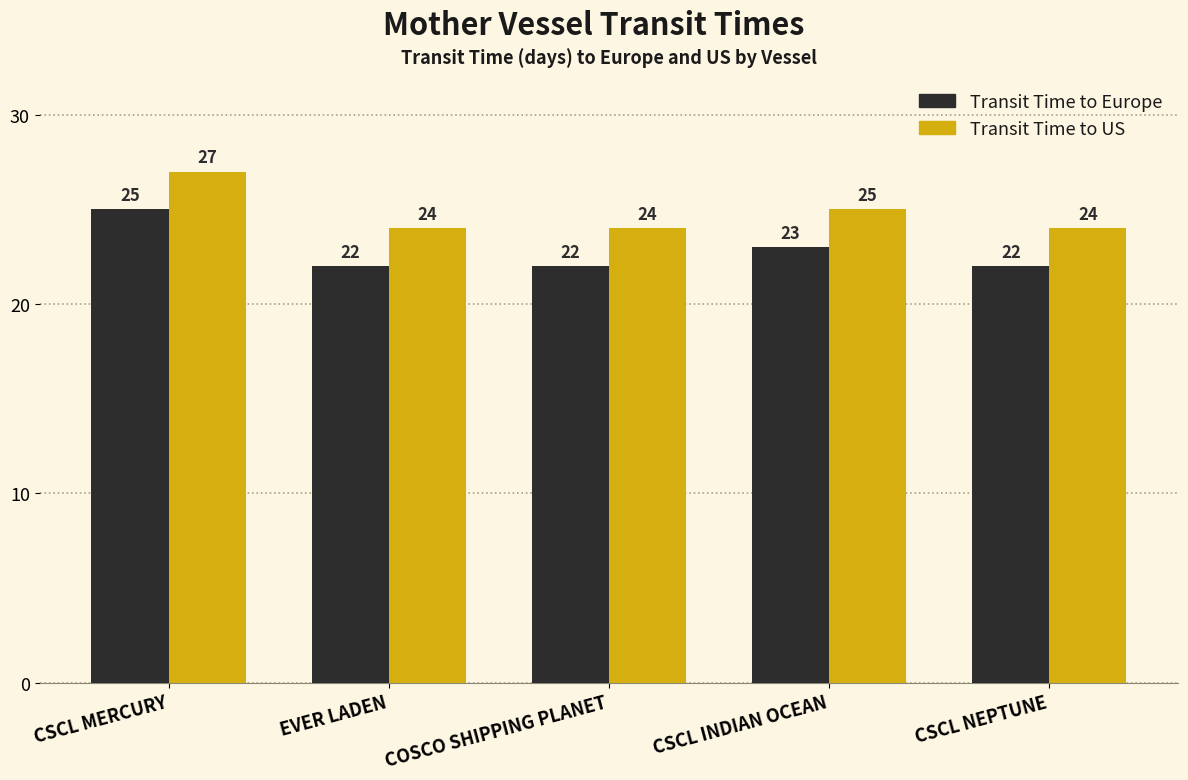

What is the smallest value displayed?

22